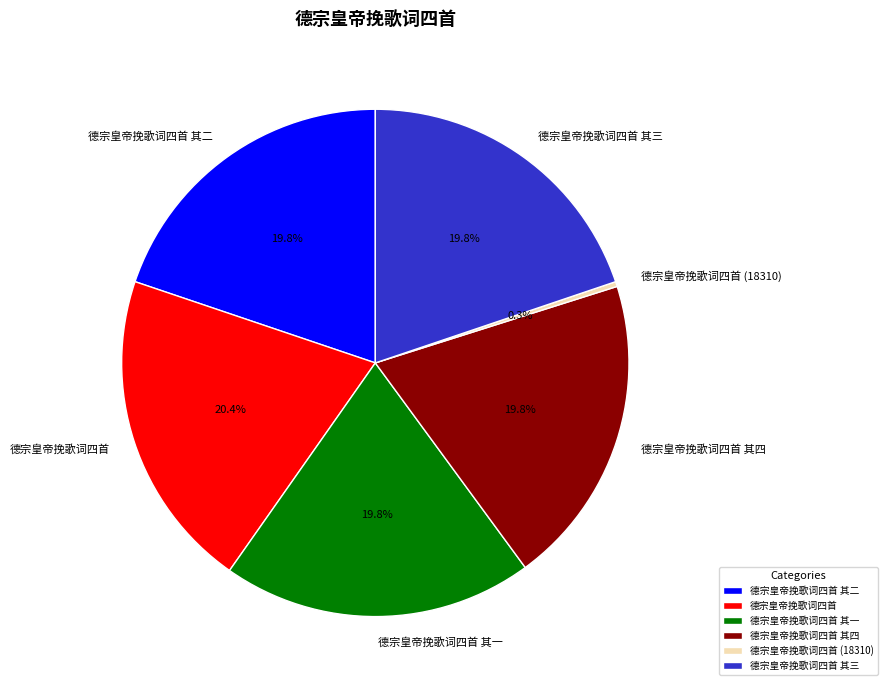

To the nearest percent, what is the combined percentage of 德宗皇帝挽歌词四首 其二 and 德宗皇帝挽歌词四首 其四?

40%